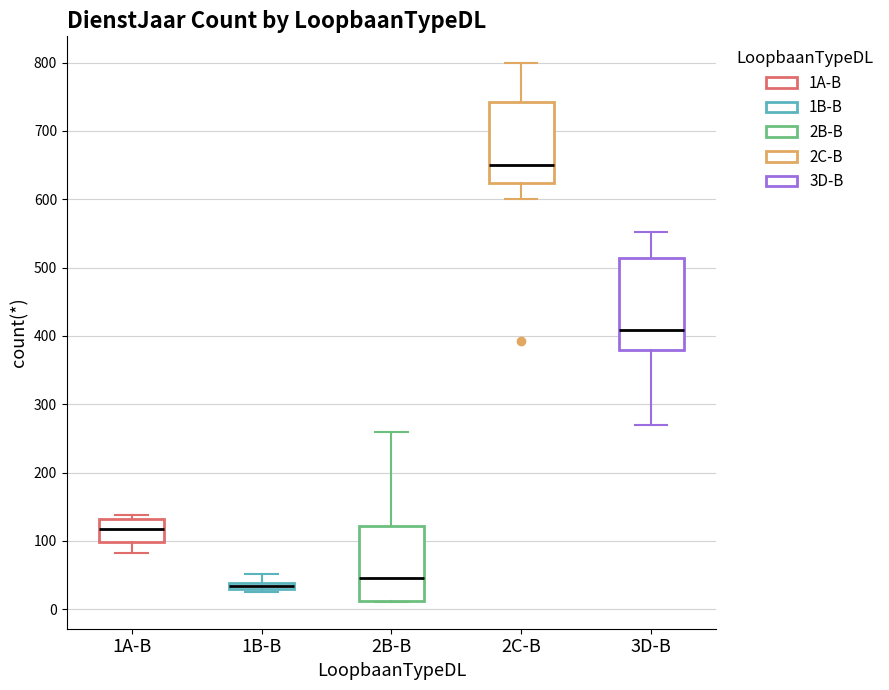

Where is the lower edge of the box for 2B-B on the y-axis? The values are not printed on the chart, so give them approximately, as read against the axis.

10